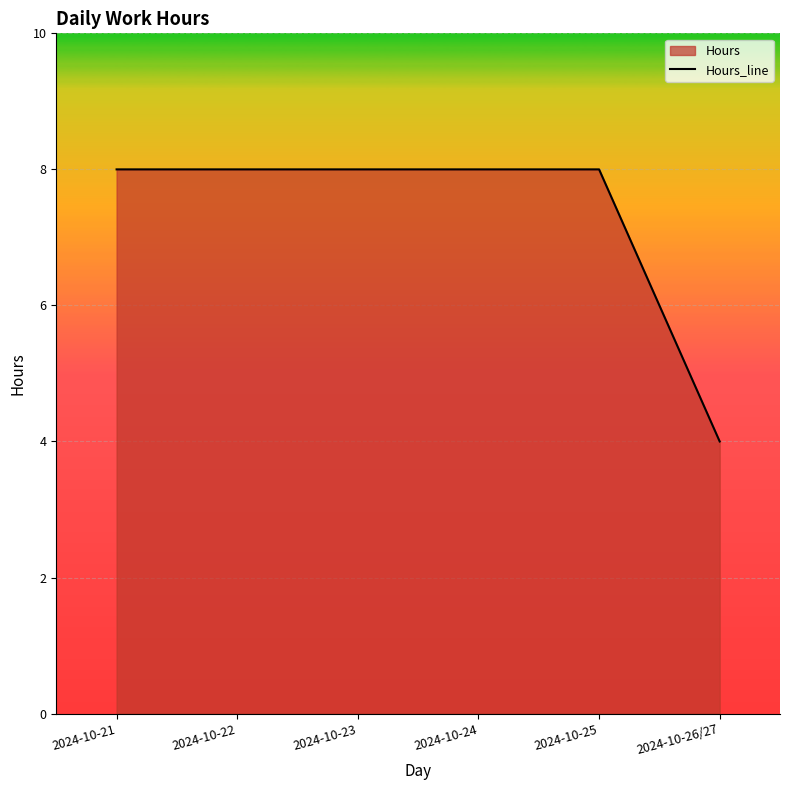

The value at 2024-10-25 is 12. True or false?

False